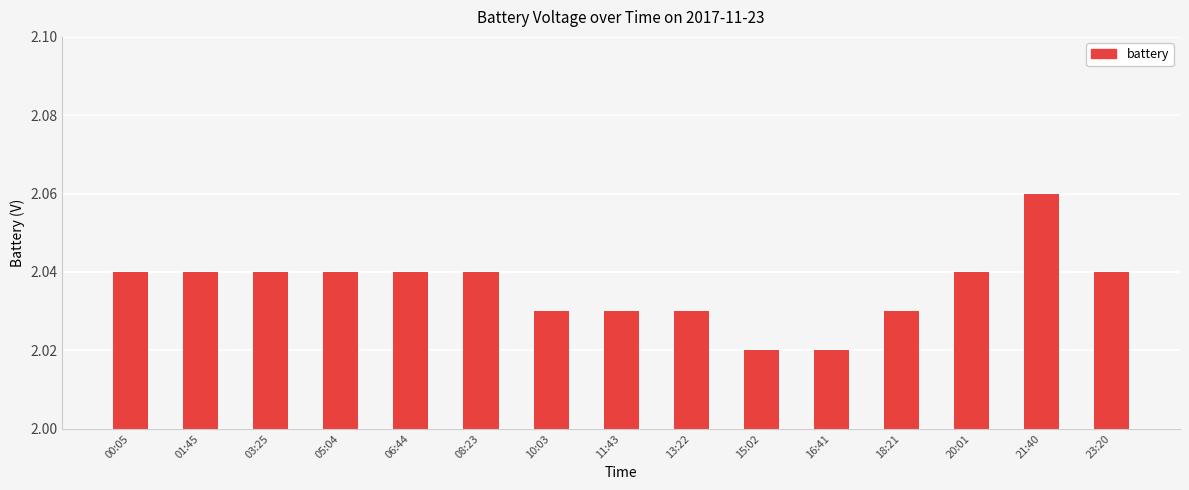

What is the label of the 7th bar from the left?

10:03